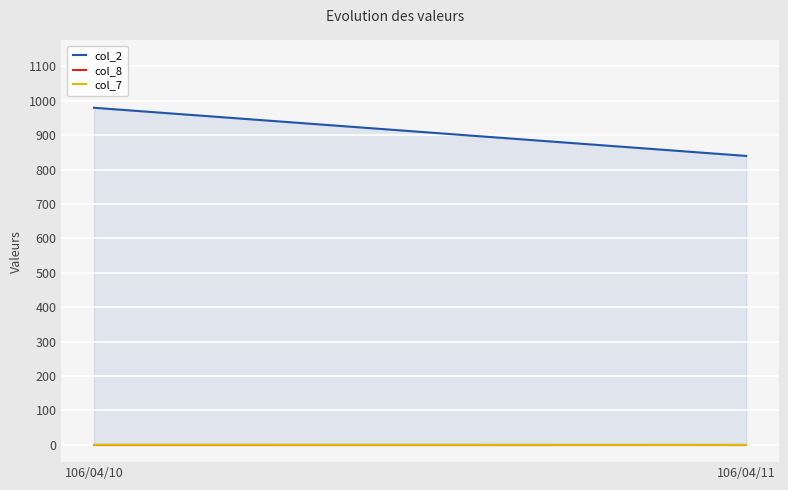

List the labels in order of col_2 value, largest first.

106/04/10, 106/04/11